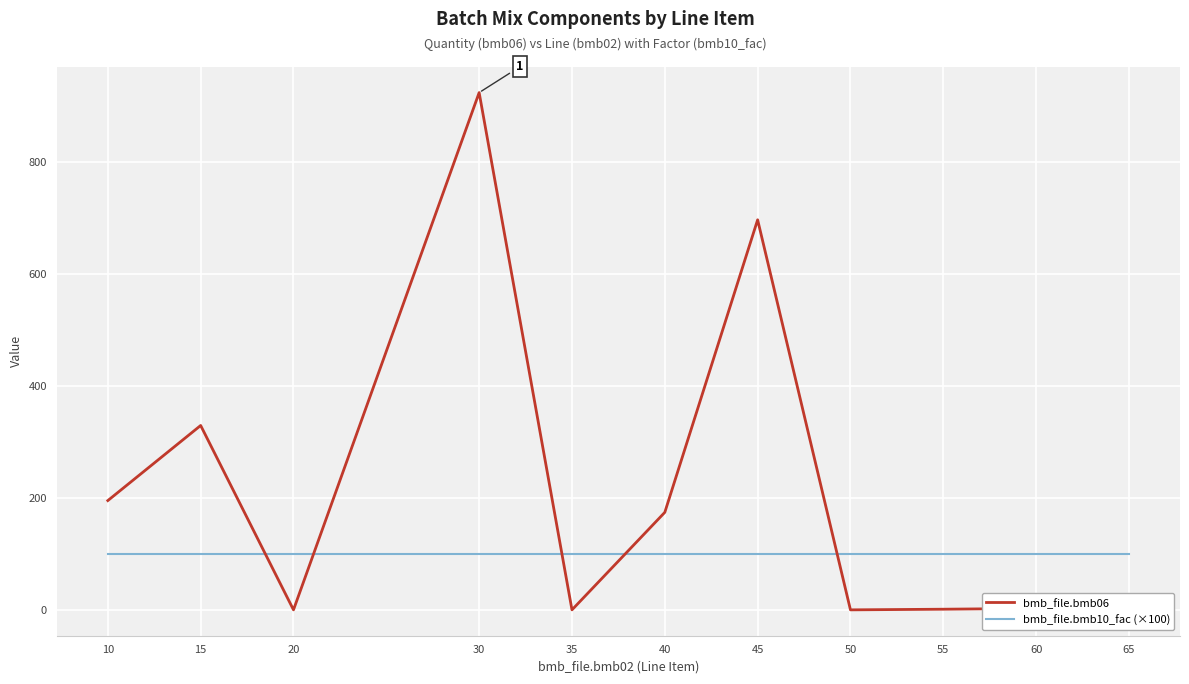

What is the spread (max minus min) of values at 50?

100.0